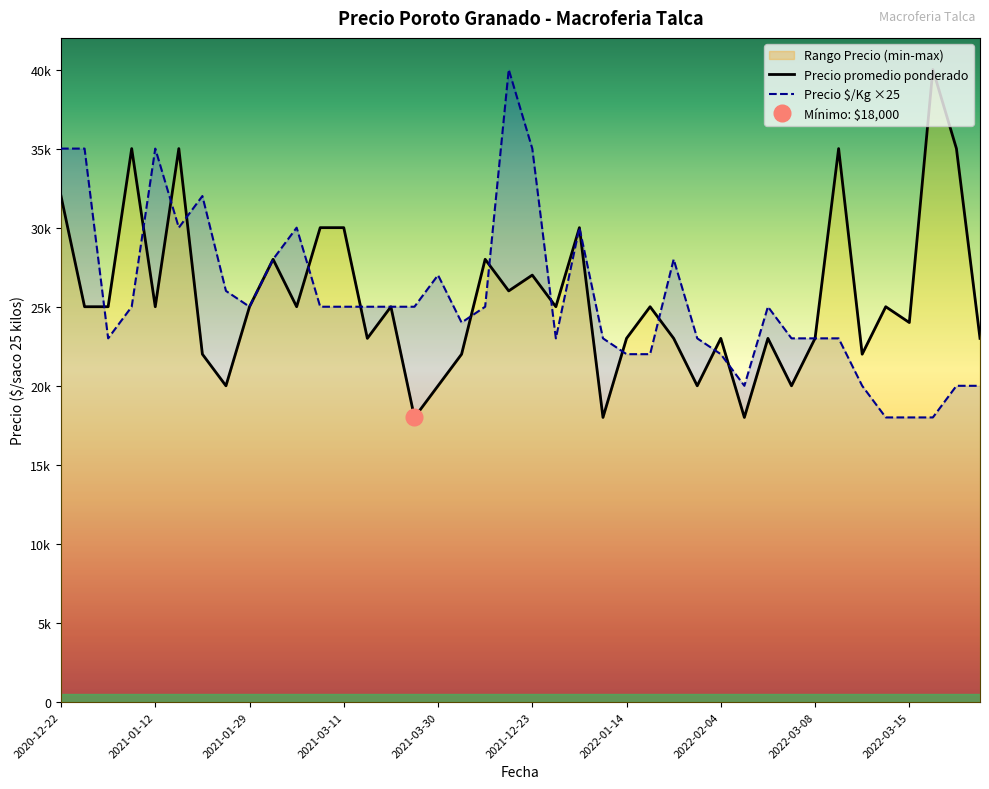

Between 2022-02-04 and 19, which series saw the biggest shift?

Precio $/Kg ×25